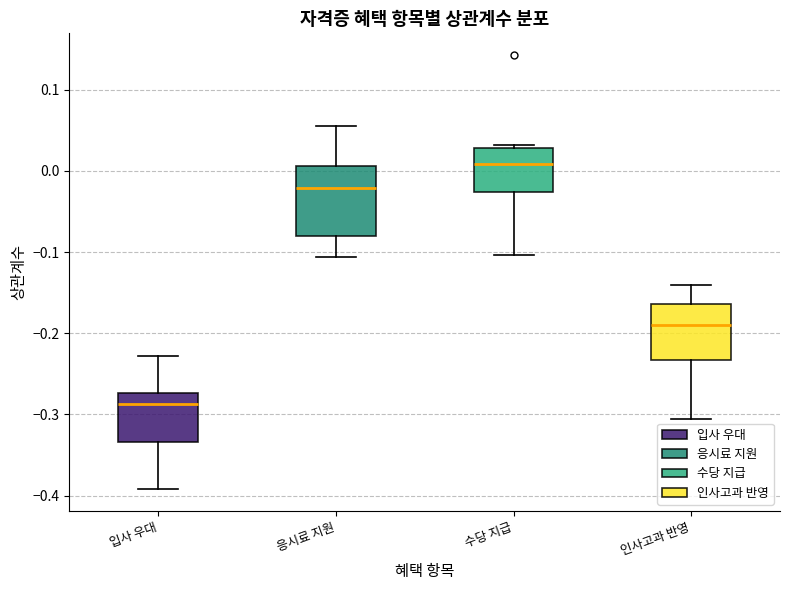

Where does the lower whisker of the box for 수당 지급 end on the y-axis? The values are not printed on the chart, so give them approximately, as read against the axis.

-0.10